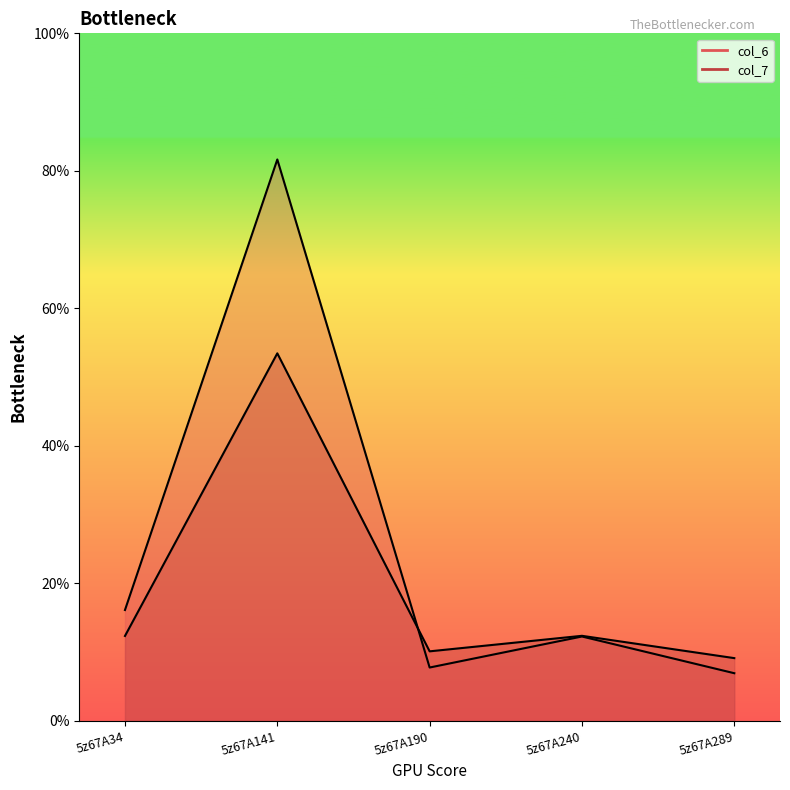

At 5z67A240, list the series in order from largest to smallest.

col_7, col_6